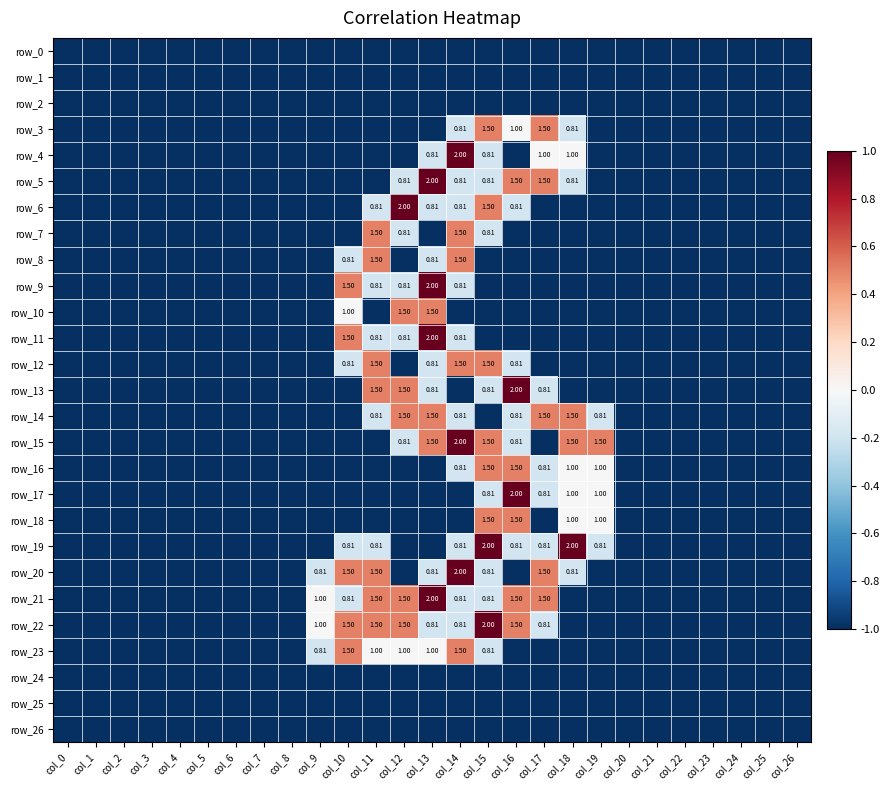

Which category has the highest value in the row_15 series?

col_14